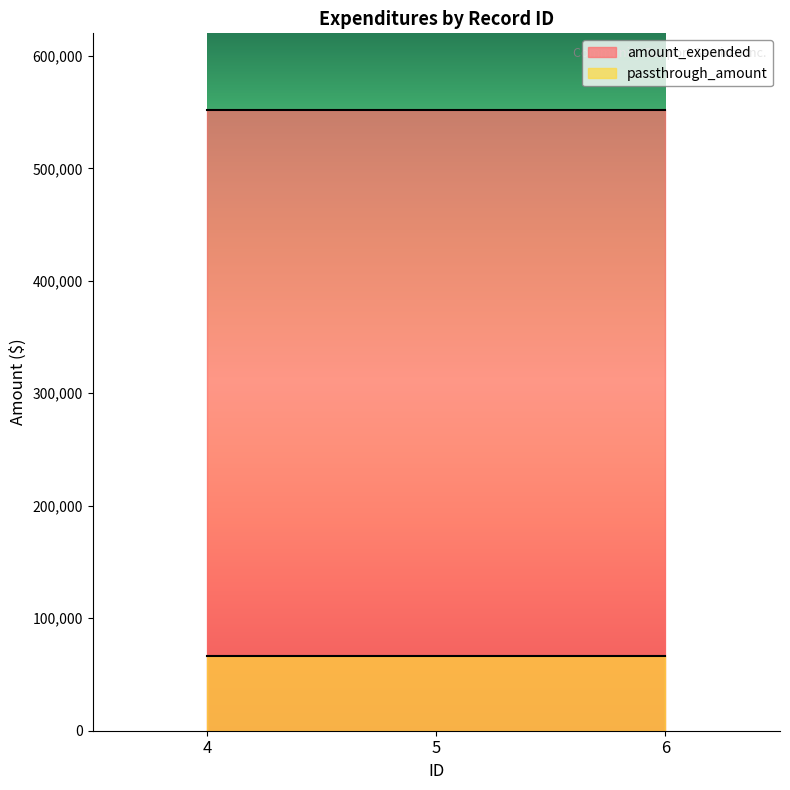

What is the total value across all series at 5?

618192